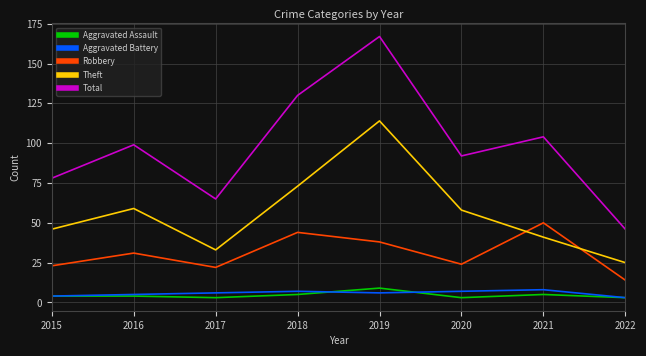

What are all the series names shown in the legend?

Aggravated Assault, Aggravated Battery, Robbery, Theft, Total